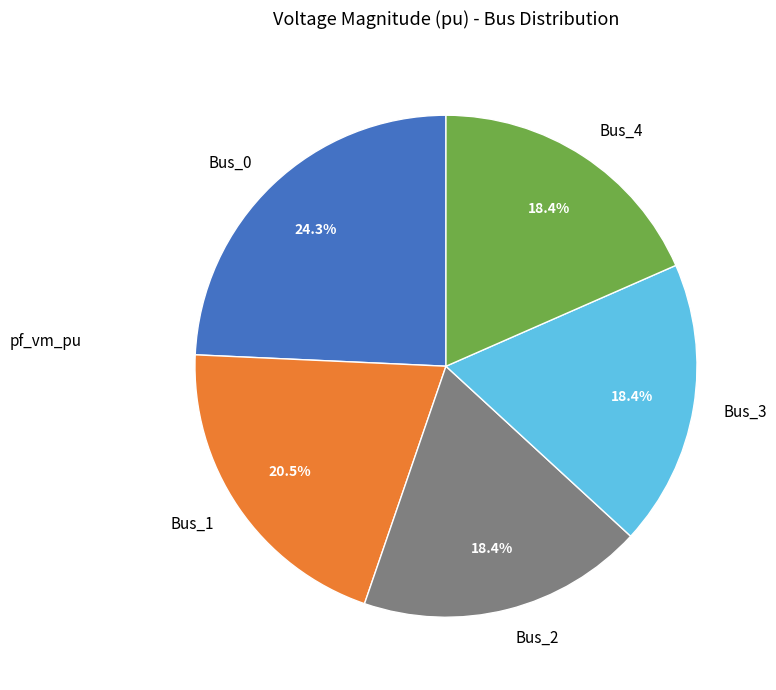

What percentage is the Bus_4 slice, to the nearest percent?

18%